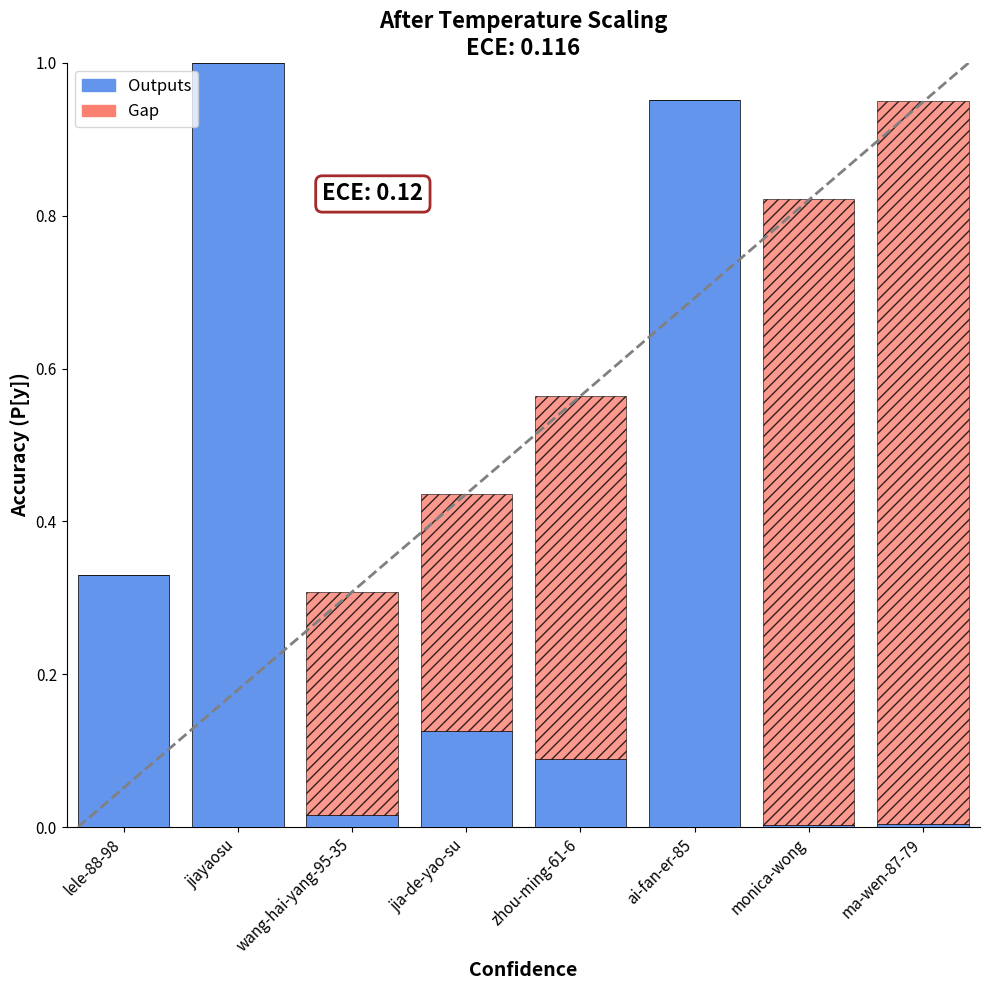

True or false: Outputs has a value of 1.5 at ai-fan-er-85.

False